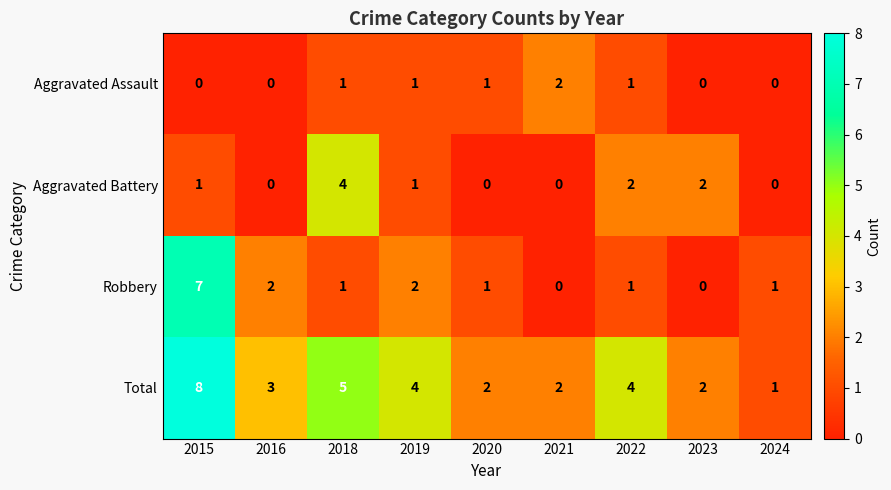

List the series in order of their overall mean, highest first.

Total, Robbery, Aggravated Battery, Aggravated Assault